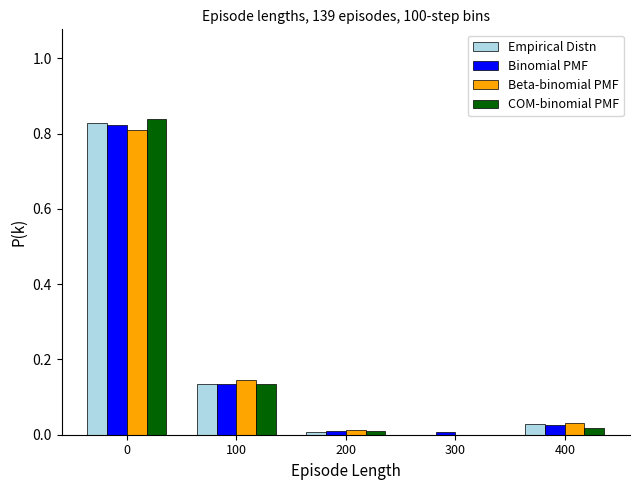

Is the value of Beta-binomial PMF at 200 greater than the value of COM-binomial PMF at 100?

No